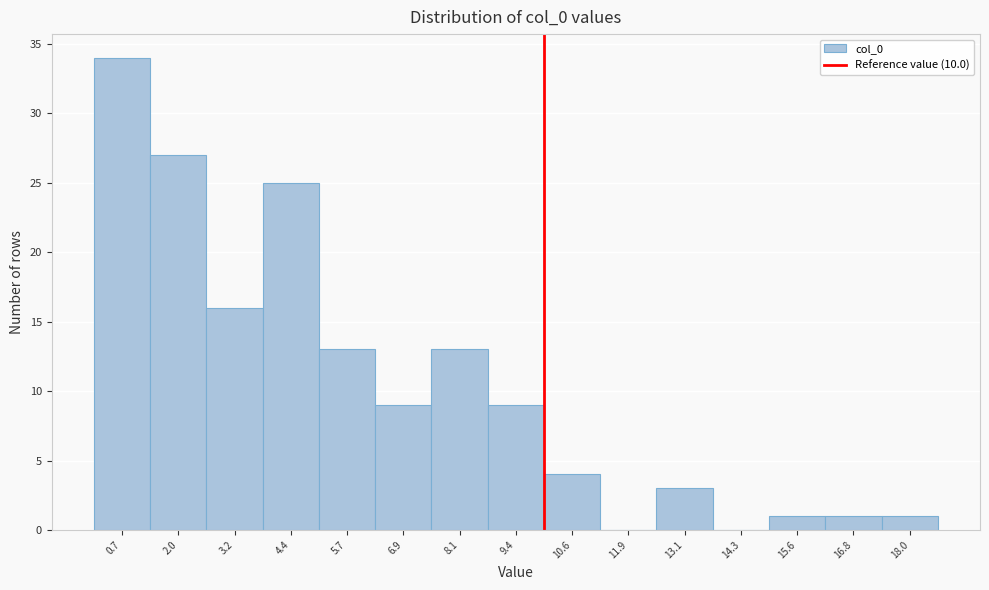

What is the height of the bar covering 6.2 to 7.6 on the x-axis? Neither the bar edges nor the heights are printed on the chart, so give them approximately, as read against the axes.

9